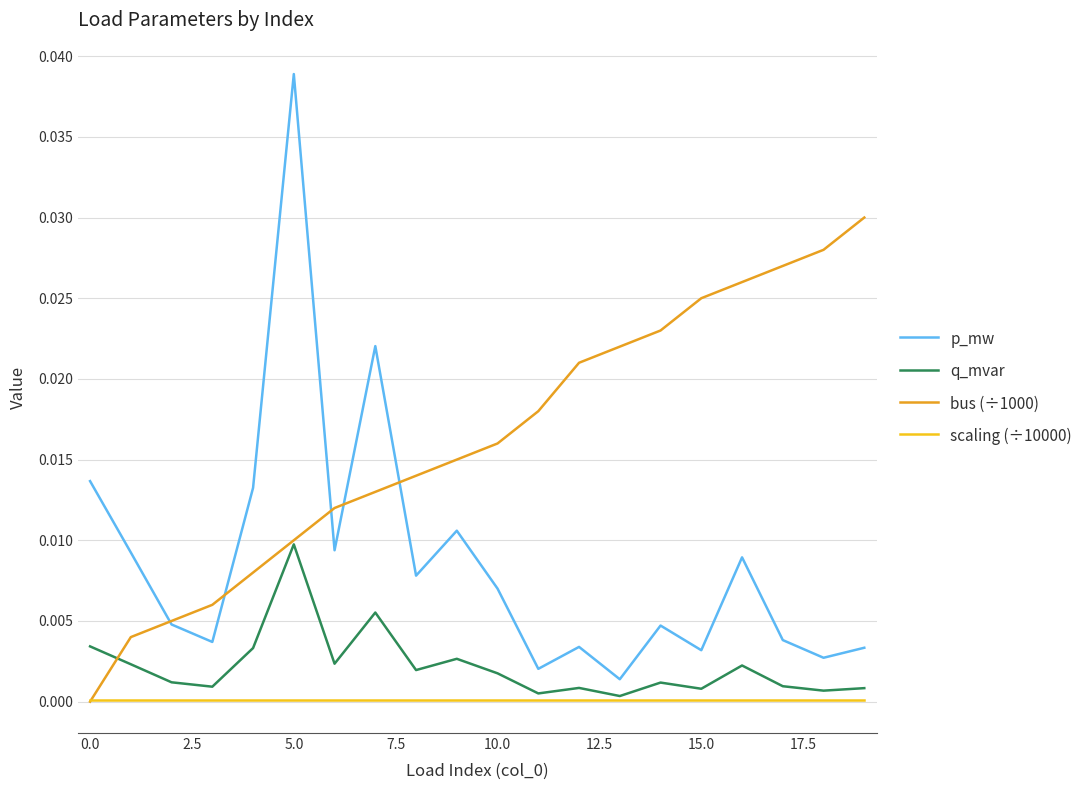

True or false: q_mvar and p_mw intersect in this chart.

False